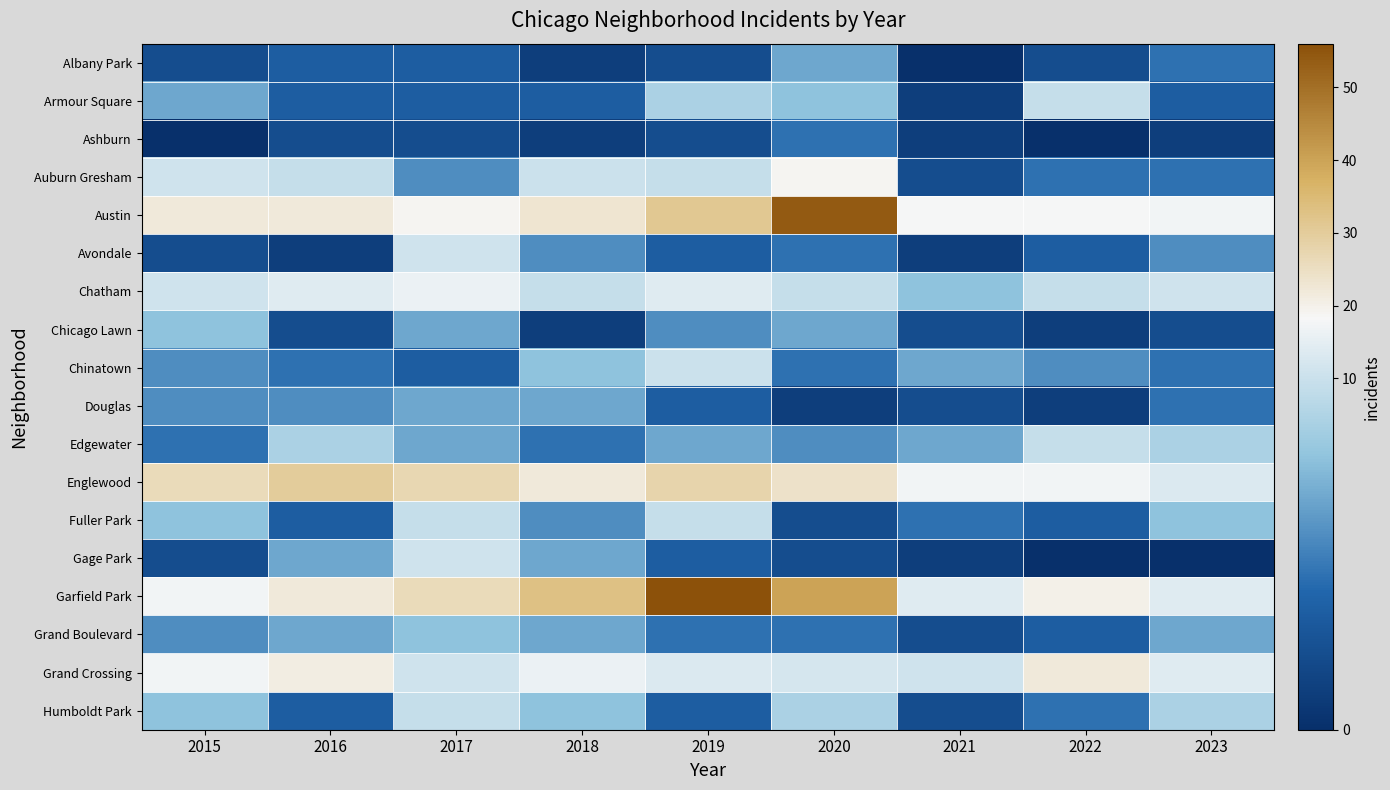

Reading left to right, transcribe all the data shown in this chart.

Albany Park: 2015=2	2016=3	2017=3	2018=1	2019=2	2020=6	2021=0	2022=2	2023=4
Armour Square: 2015=6	2016=3	2017=3	2018=3	2019=8	2020=7	2021=1	2022=9	2023=3
Ashburn: 2015=0	2016=2	2017=2	2018=1	2019=2	2020=4	2021=1	2022=0	2023=1
Auburn Gresham: 2015=11	2016=9	2017=5	2018=10	2019=9	2020=19	2021=2	2022=4	2023=4
Austin: 2015=22	2016=22	2017=19	2018=23	2019=31	2020=54	2021=18	2022=18	2023=17
Avondale: 2015=2	2016=1	2017=11	2018=5	2019=3	2020=4	2021=1	2022=3	2023=5
Chatham: 2015=11	2016=14	2017=16	2018=9	2019=14	2020=9	2021=7	2022=9	2023=11
Chicago Lawn: 2015=7	2016=2	2017=6	2018=1	2019=5	2020=6	2021=2	2022=1	2023=2
Chinatown: 2015=5	2016=4	2017=3	2018=7	2019=10	2020=4	2021=6	2022=5	2023=4
Douglas: 2015=5	2016=5	2017=6	2018=6	2019=3	2020=1	2021=2	2022=1	2023=4
Edgewater: 2015=4	2016=8	2017=6	2018=4	2019=6	2020=5	2021=6	2022=9	2023=8
Englewood: 2015=26	2016=30	2017=27	2018=22	2019=28	2020=24	2021=17	2022=17	2023=13
Fuller Park: 2015=7	2016=3	2017=9	2018=5	2019=9	2020=2	2021=4	2022=3	2023=7
Gage Park: 2015=2	2016=6	2017=11	2018=6	2019=3	2020=2	2021=1	2022=0	2023=0
Garfield Park: 2015=17	2016=22	2017=26	2018=33	2019=56	2020=40	2021=14	2022=20	2023=14
Grand Boulevard: 2015=5	2016=6	2017=7	2018=6	2019=4	2020=4	2021=2	2022=3	2023=6
Grand Crossing: 2015=17	2016=21	2017=11	2018=16	2019=13	2020=12	2021=11	2022=22	2023=14
Humboldt Park: 2015=7	2016=3	2017=9	2018=7	2019=3	2020=8	2021=2	2022=4	2023=8